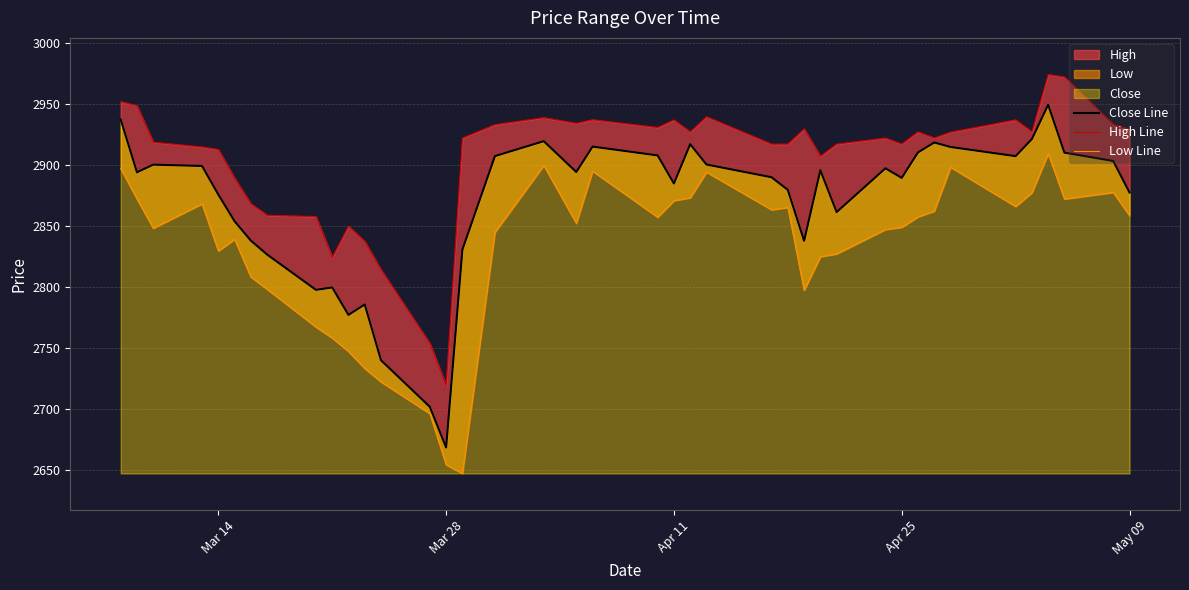

How many values in the High Line series are below 2921?

18